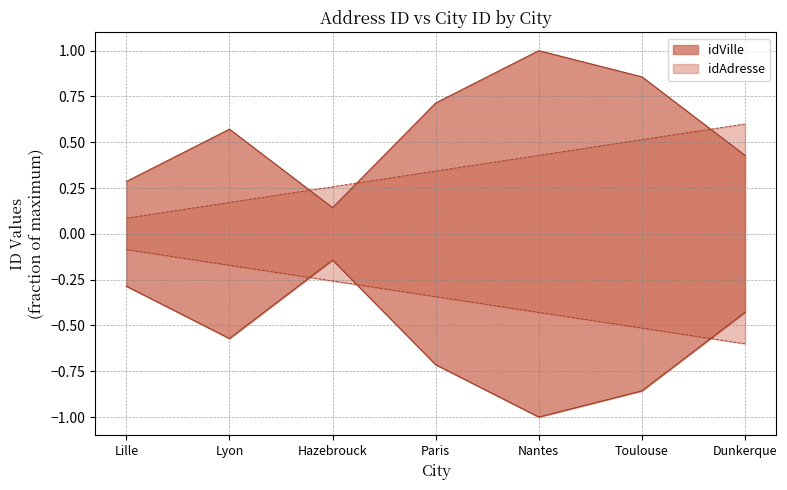

True or false: idVille has a value of 0.2 at Lille.

False